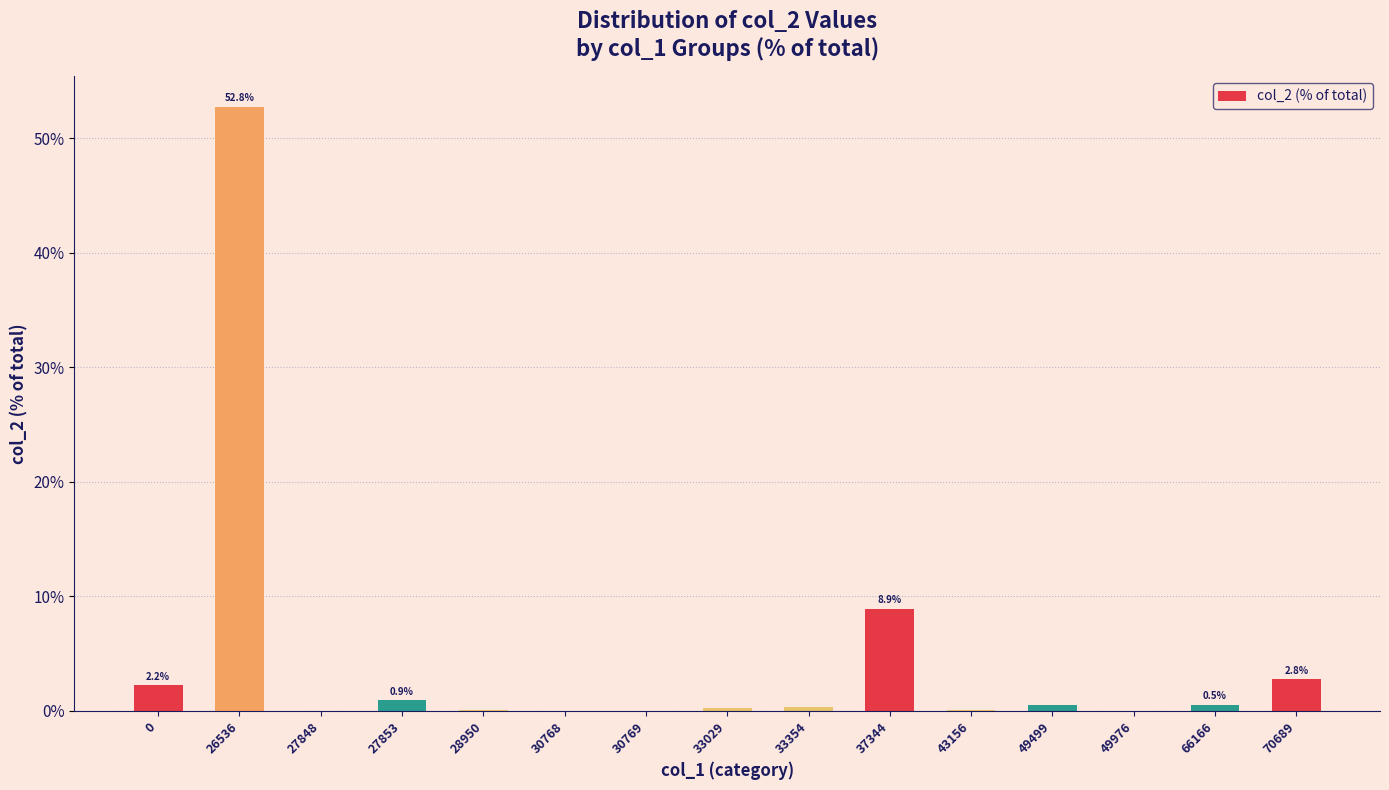

At which label is the value closest to 26?

37344